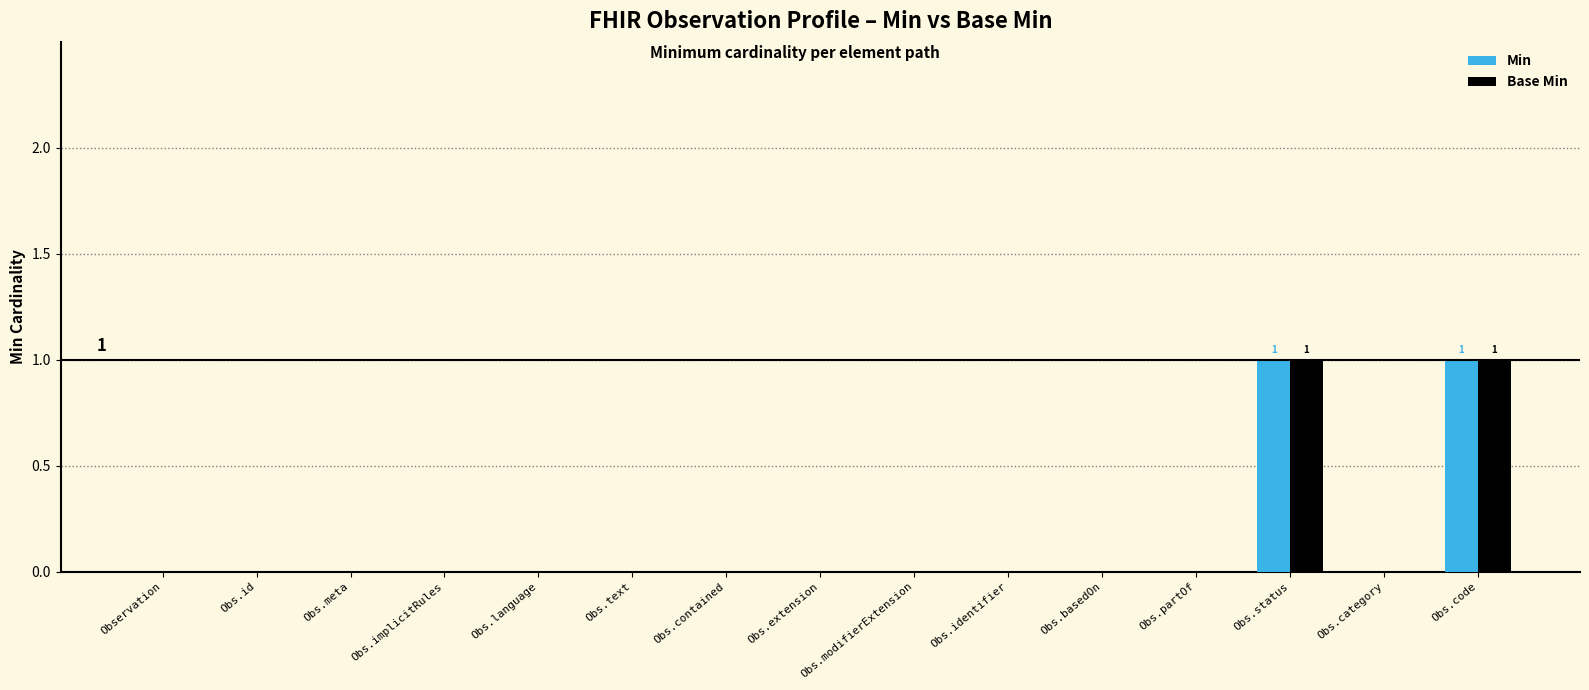

Is it true that Base Min equals 0 at Obs.code?

False